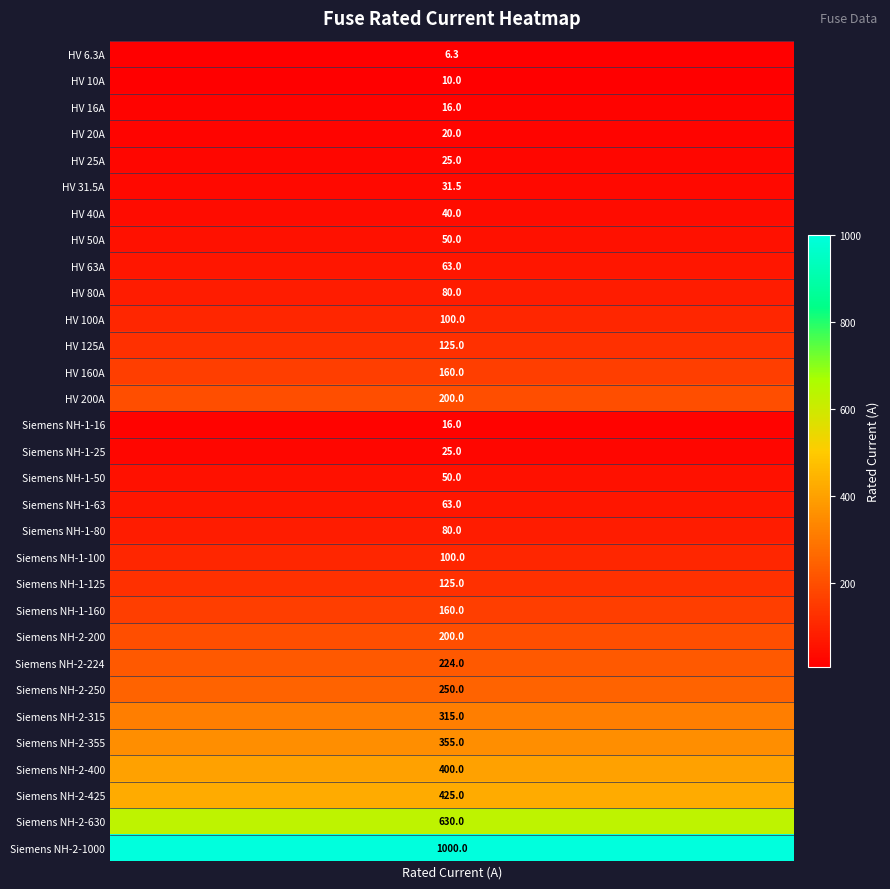

The chart shows a value of 68.1 at 19. True or false?

False